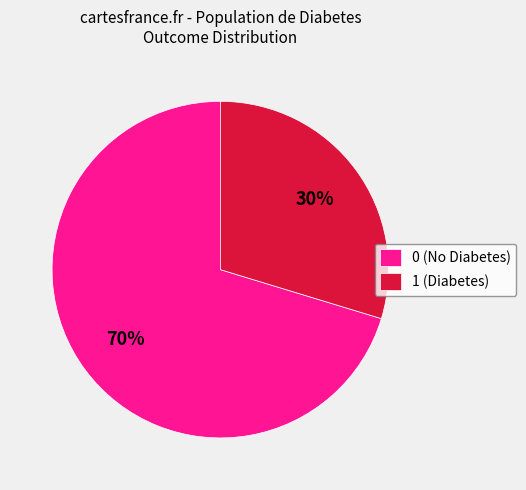

To the nearest percent, what is the combined percentage of 1 (Diabetes) and 0 (No Diabetes)?

100%